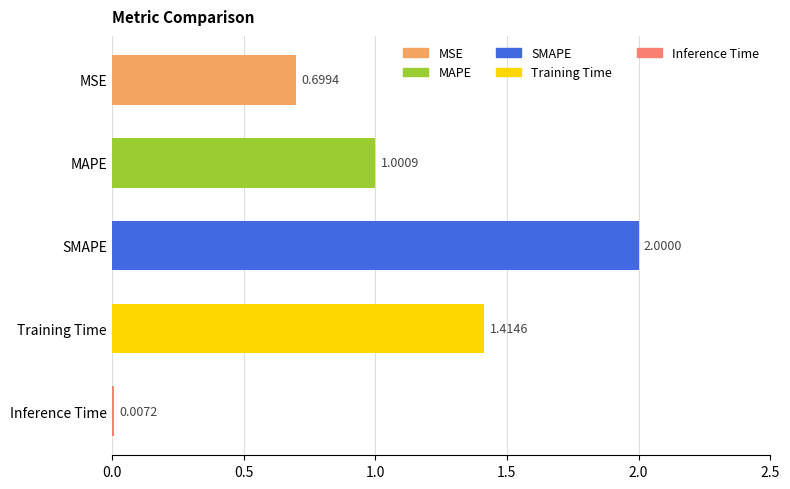

Are the bars horizontal?

Yes